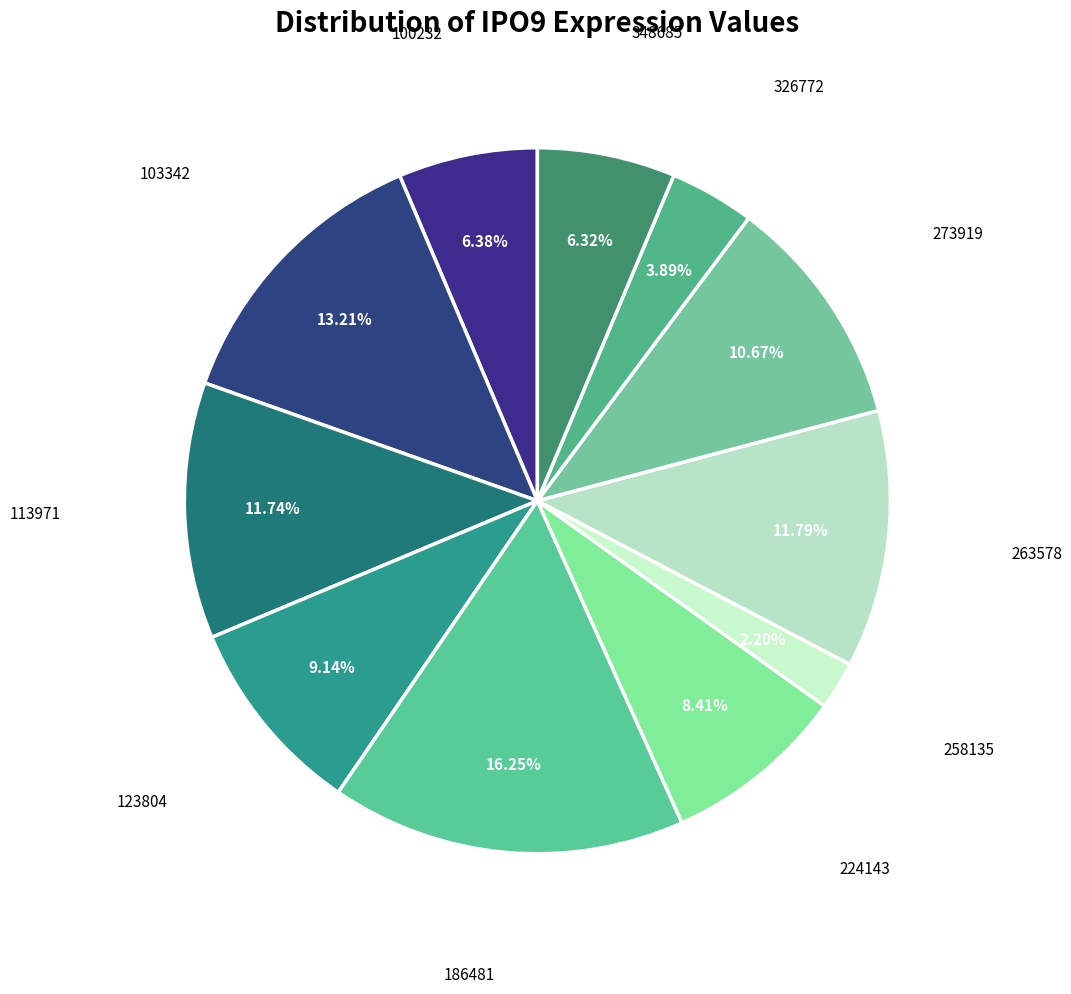

Rank the categories by value from lowest to highest.

258135, 326772, 348685, 100232, 224143, 123804, 273919, 113971, 263578, 103342, 186481